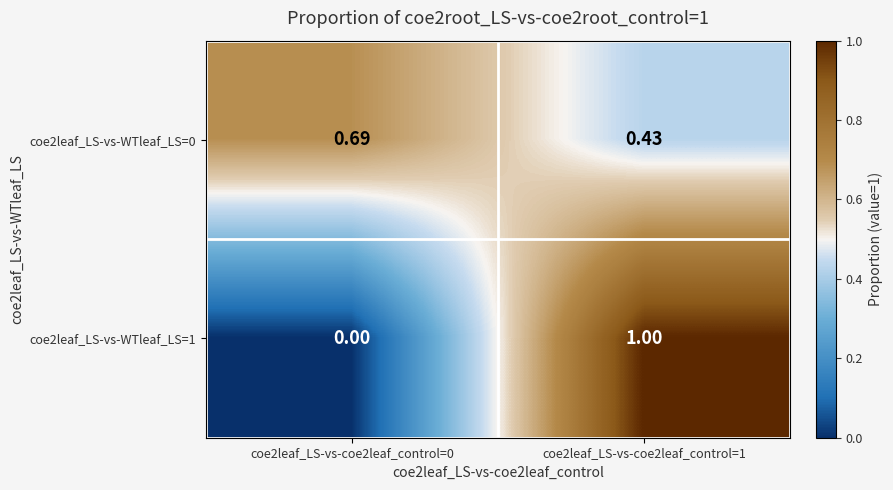

How many series are shown in this chart?

2